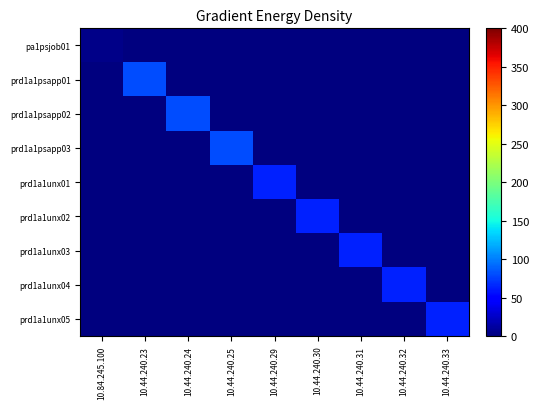

Reading left to right, what are all the values shown in this chart?

pa1psjob01: 10.84.245.100=4	10.44.240.23=0	10.44.240.24=0	10.44.240.25=0	10.44.240.29=0	10.44.240.30=0	10.44.240.31=0	10.44.240.32=0	10.44.240.33=0
prd1a1psapp01: 10.84.245.100=0	10.44.240.23=80	10.44.240.24=0	10.44.240.25=0	10.44.240.29=0	10.44.240.30=0	10.44.240.31=0	10.44.240.32=0	10.44.240.33=0
prd1a1psapp02: 10.84.245.100=0	10.44.240.23=0	10.44.240.24=80	10.44.240.25=0	10.44.240.29=0	10.44.240.30=0	10.44.240.31=0	10.44.240.32=0	10.44.240.33=0
prd1a1psapp03: 10.84.245.100=0	10.44.240.23=0	10.44.240.24=0	10.44.240.25=80	10.44.240.29=0	10.44.240.30=0	10.44.240.31=0	10.44.240.32=0	10.44.240.33=0
prd1a1unx01: 10.84.245.100=0	10.44.240.23=0	10.44.240.24=0	10.44.240.25=0	10.44.240.29=64	10.44.240.30=0	10.44.240.31=0	10.44.240.32=0	10.44.240.33=0
prd1a1unx02: 10.84.245.100=0	10.44.240.23=0	10.44.240.24=0	10.44.240.25=0	10.44.240.29=0	10.44.240.30=64	10.44.240.31=0	10.44.240.32=0	10.44.240.33=0
prd1a1unx03: 10.84.245.100=0	10.44.240.23=0	10.44.240.24=0	10.44.240.25=0	10.44.240.29=0	10.44.240.30=0	10.44.240.31=64	10.44.240.32=0	10.44.240.33=0
prd1a1unx04: 10.84.245.100=0	10.44.240.23=0	10.44.240.24=0	10.44.240.25=0	10.44.240.29=0	10.44.240.30=0	10.44.240.31=0	10.44.240.32=64	10.44.240.33=0
prd1a1unx05: 10.84.245.100=0	10.44.240.23=0	10.44.240.24=0	10.44.240.25=0	10.44.240.29=0	10.44.240.30=0	10.44.240.31=0	10.44.240.32=0	10.44.240.33=64